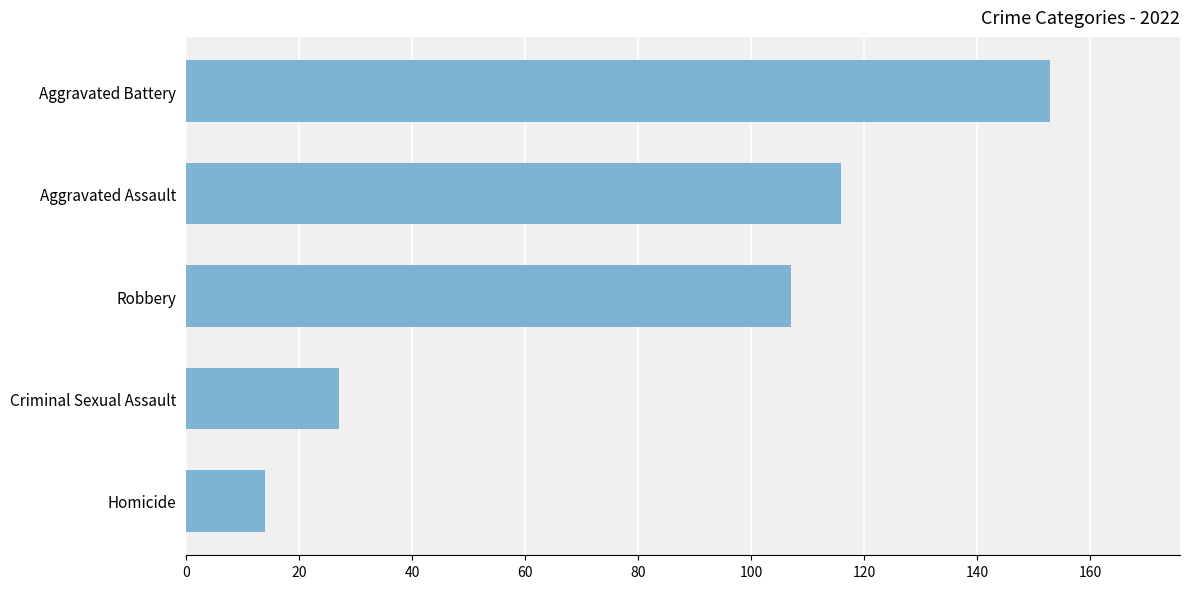

What is the label of the 2nd bar from the bottom?

Criminal Sexual Assault